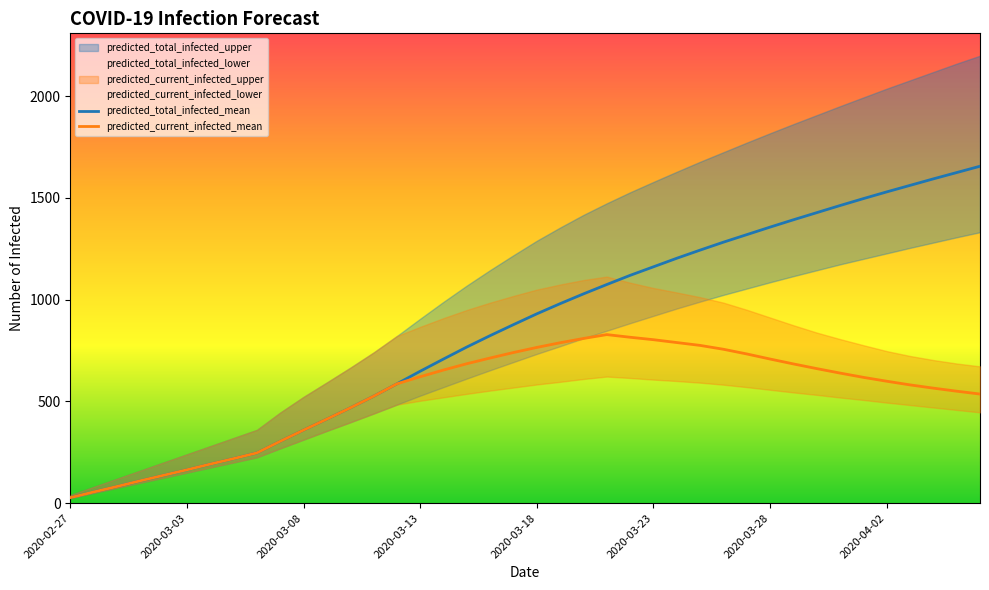

True or false: predicted_total_infected_mean and predicted_current_infected_mean intersect in this chart.

False